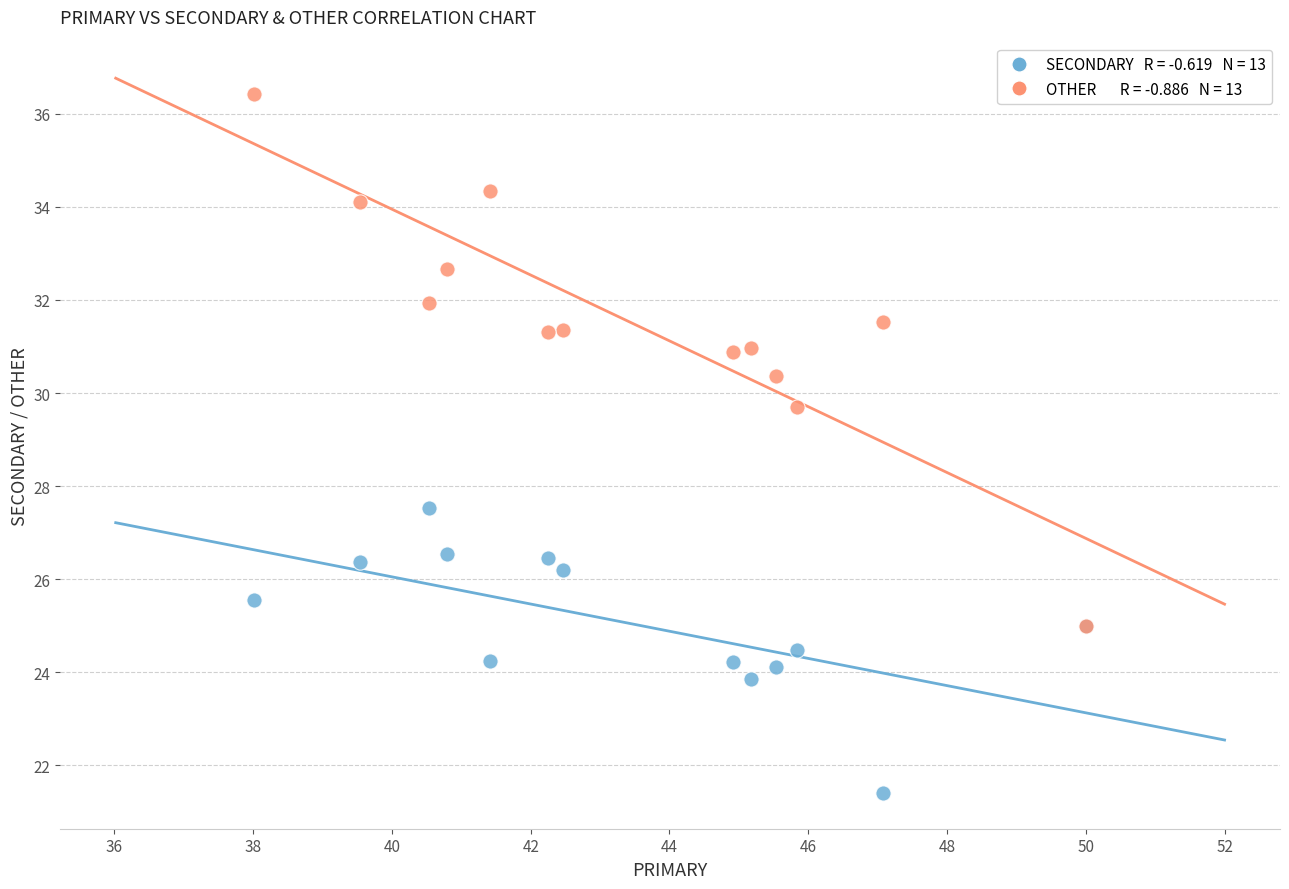

Across all series, what Y value is closest to 28?

27.5